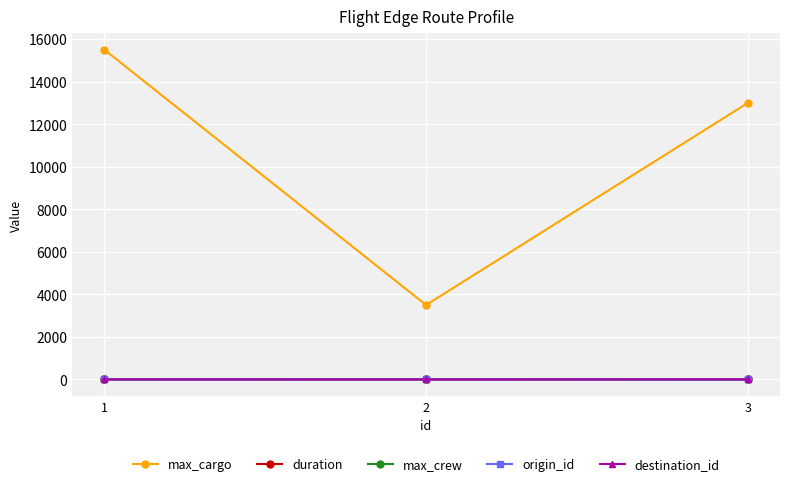

What is the sum of all max_cargo values?

32000.0